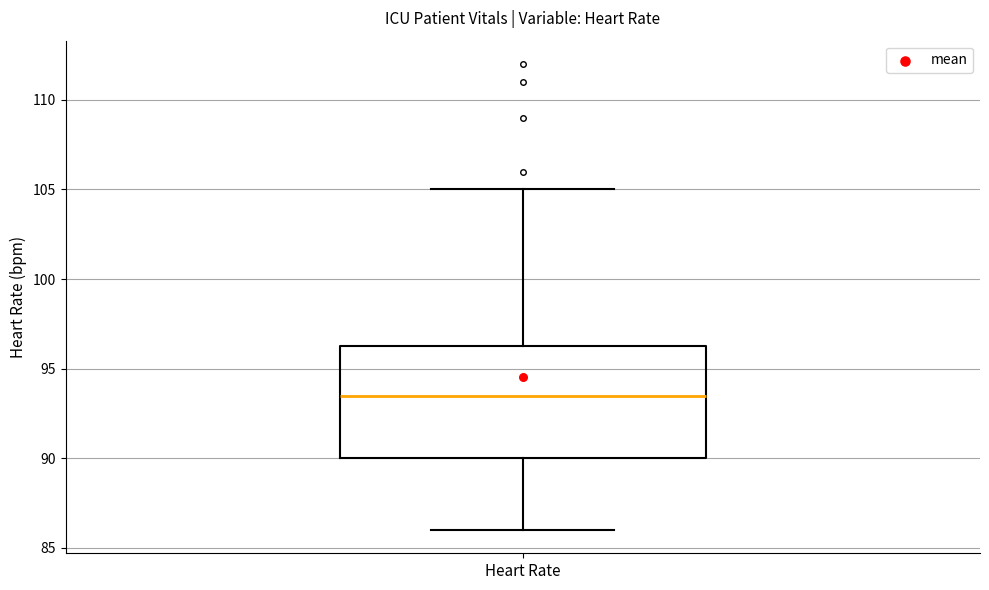

Transcribe this box plot: give where the median line is, the range the box spans, and where the two whiskers end, as read against the y-axis. The values are not printed on the chart, so give them approximately, as read against the axis.

median 93.5, box 90.0 to 96.5, whiskers 86.0 to 105.0